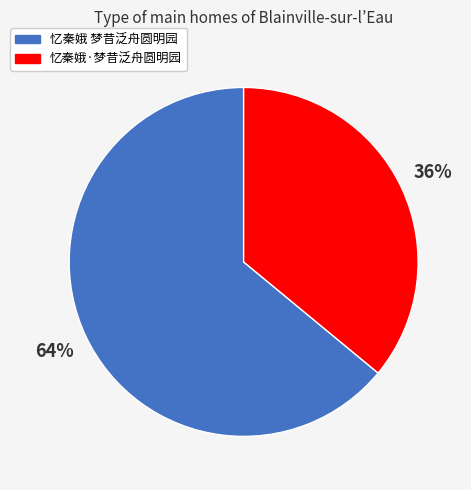

Which category accounts for the majority?

忆秦娥 梦昔泛舟圆明园